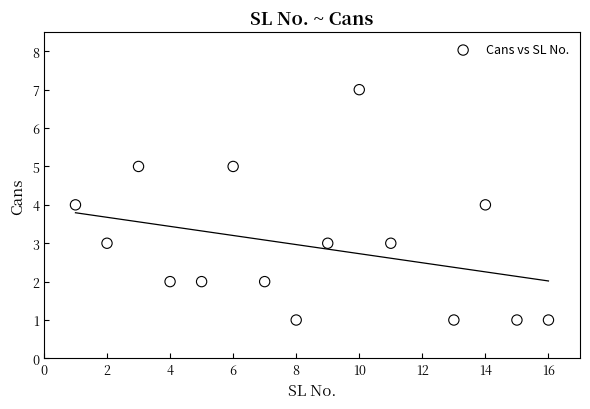

What is the range of Y values (max minus min)?

6